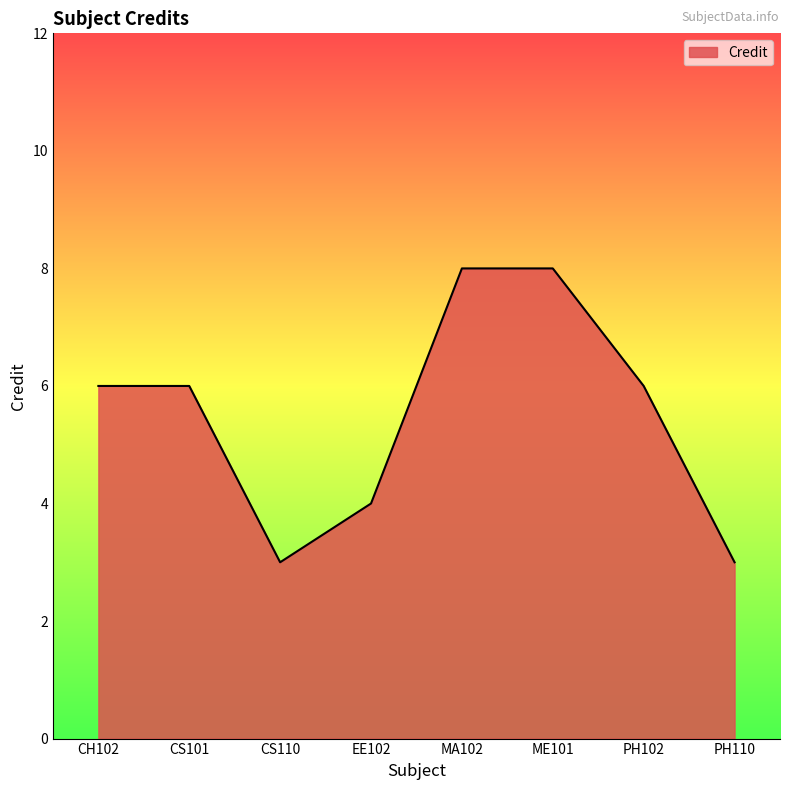

What is the minimum value shown in the chart?

3